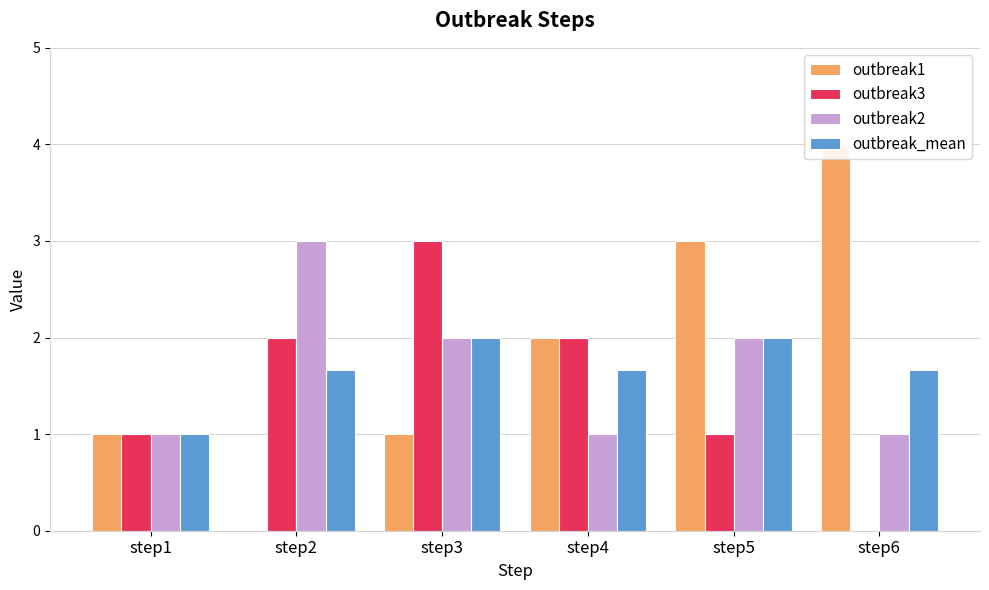

What is the sum of all outbreak3 values?

9.0